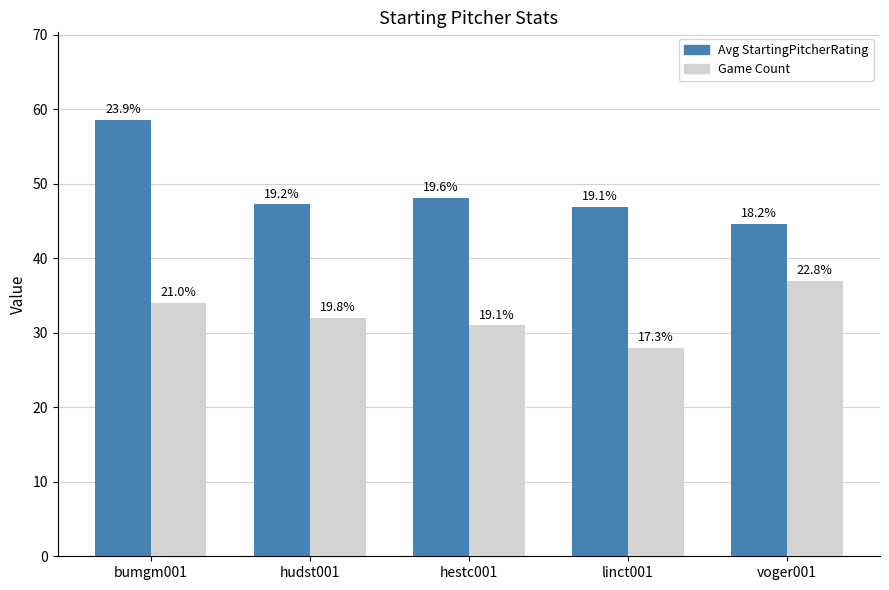

Are the bars grouped side by side (vs. stacked)?

Yes